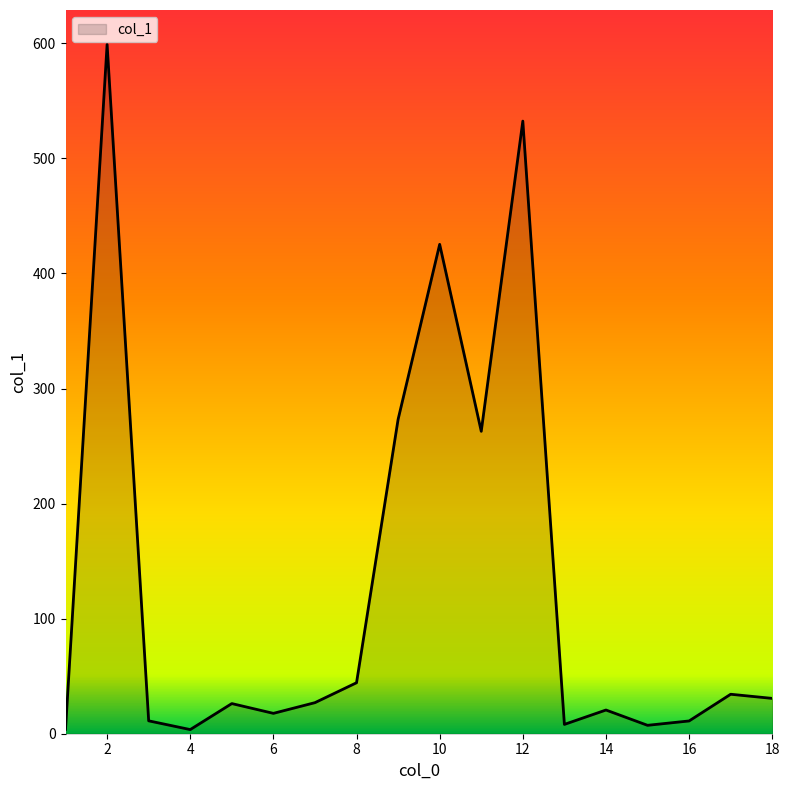

What is the difference between the maximum and minimum values?

595.4